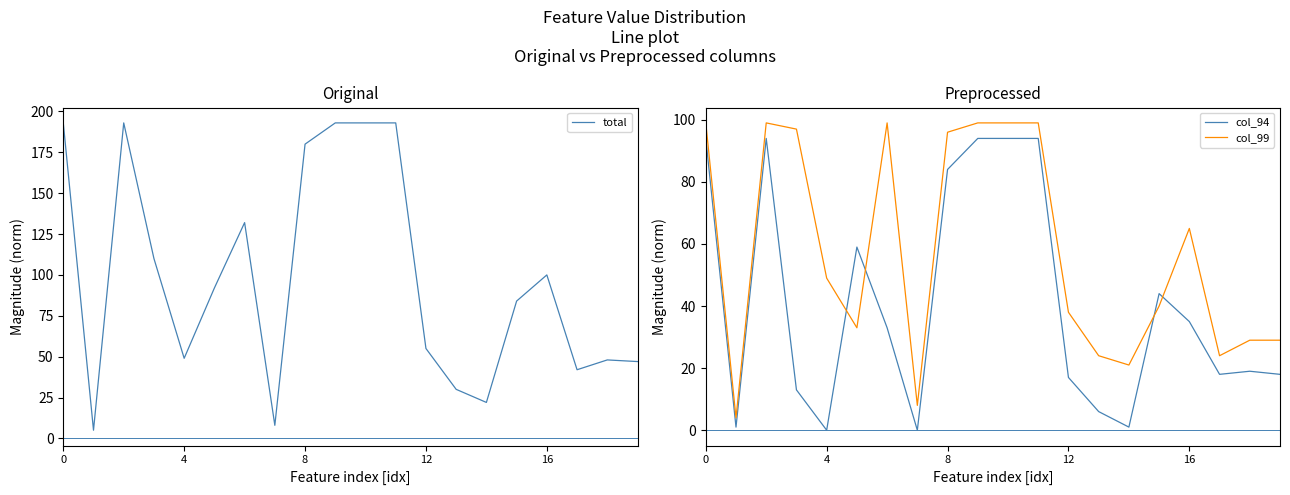

List the series in order of their overall mean, lowest first.

col_94, col_99, total